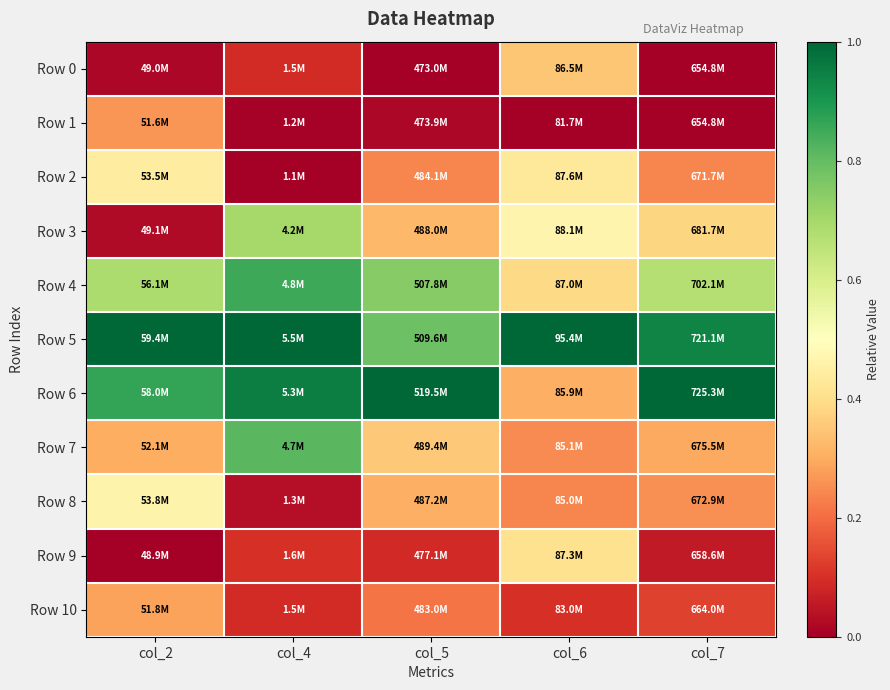

Which label corresponds to the smallest value in the chart?

col_5